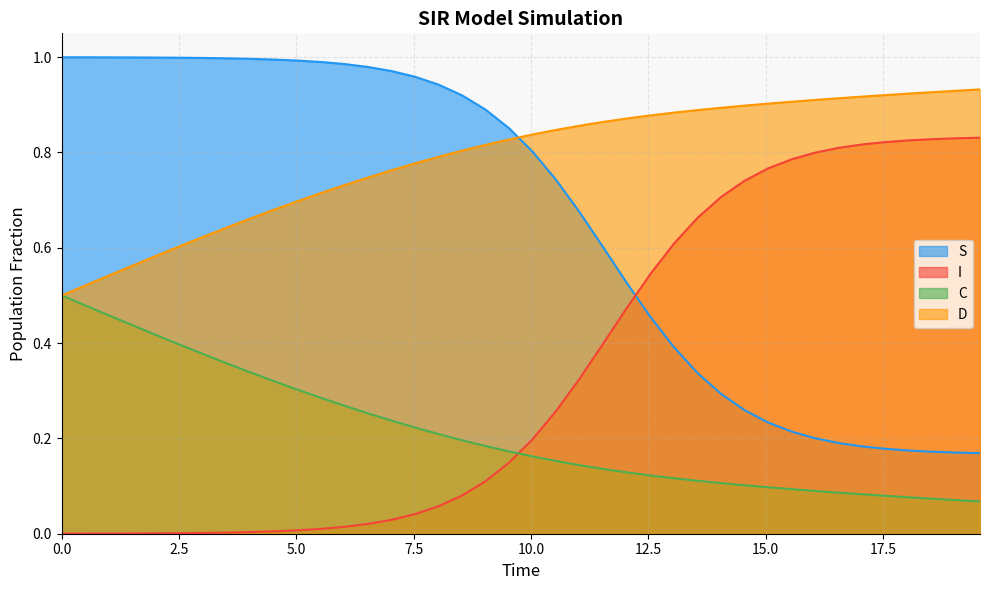

What is the highest value of the D series?

0.9